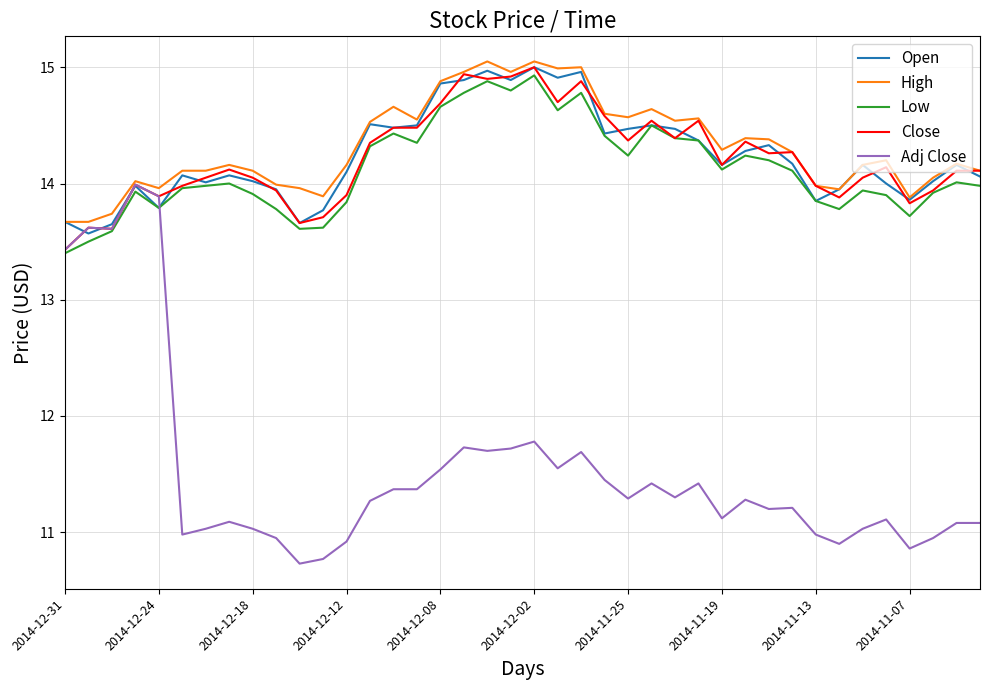

How many categories are shown in the chart?

40